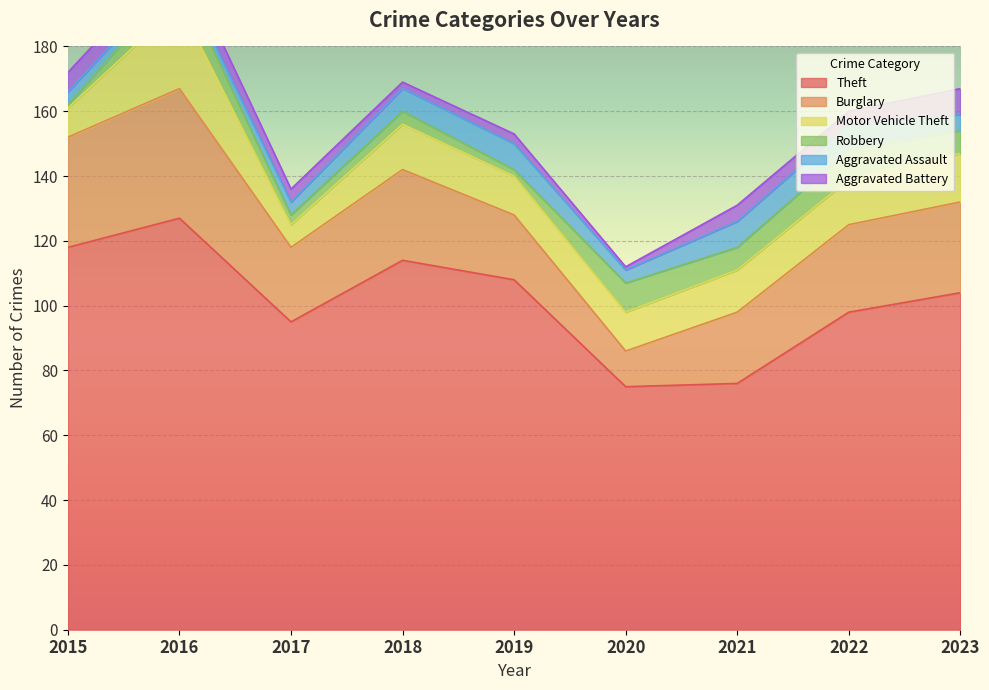

Which series has the largest total across all categories?

Theft